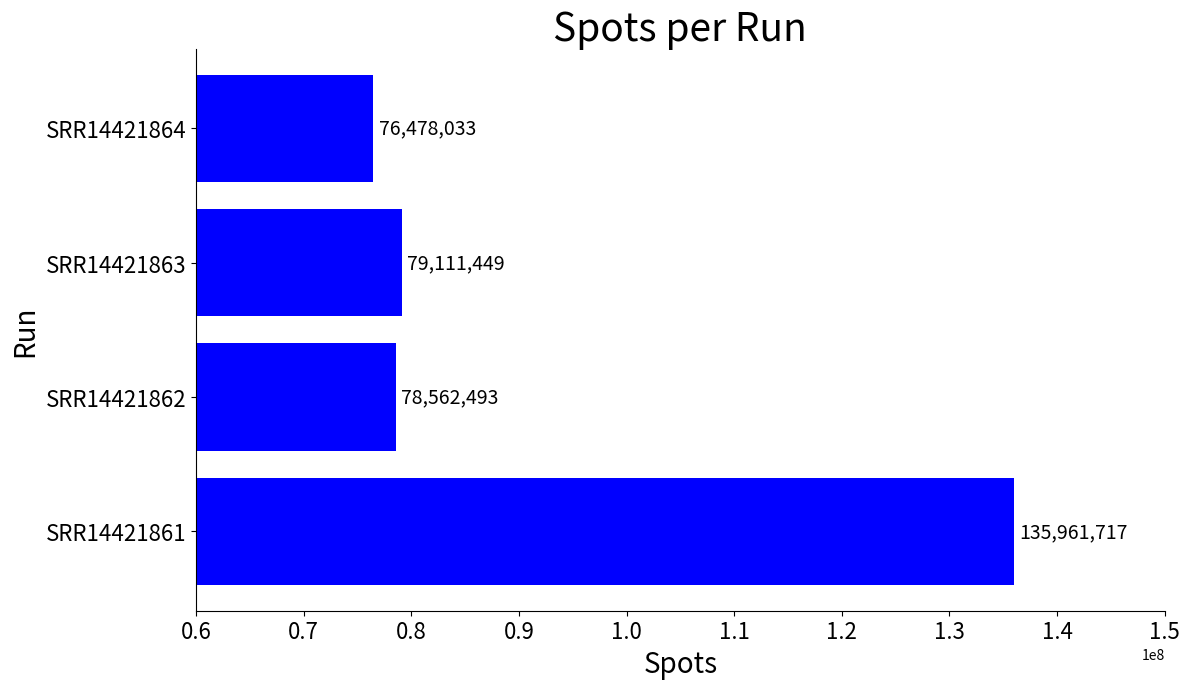

Which category has the lowest value across all series?

SRR14421864